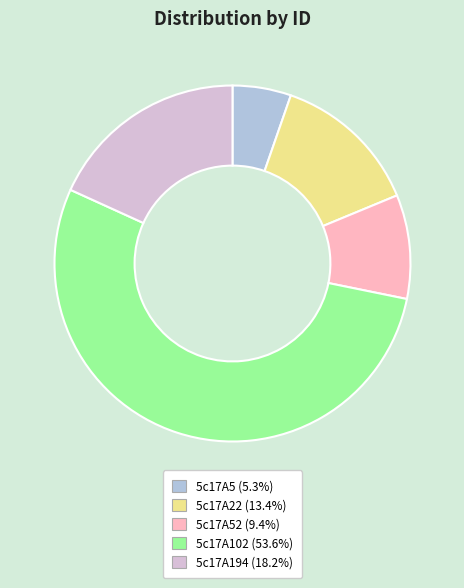

Is there a majority slice in this chart?

Yes